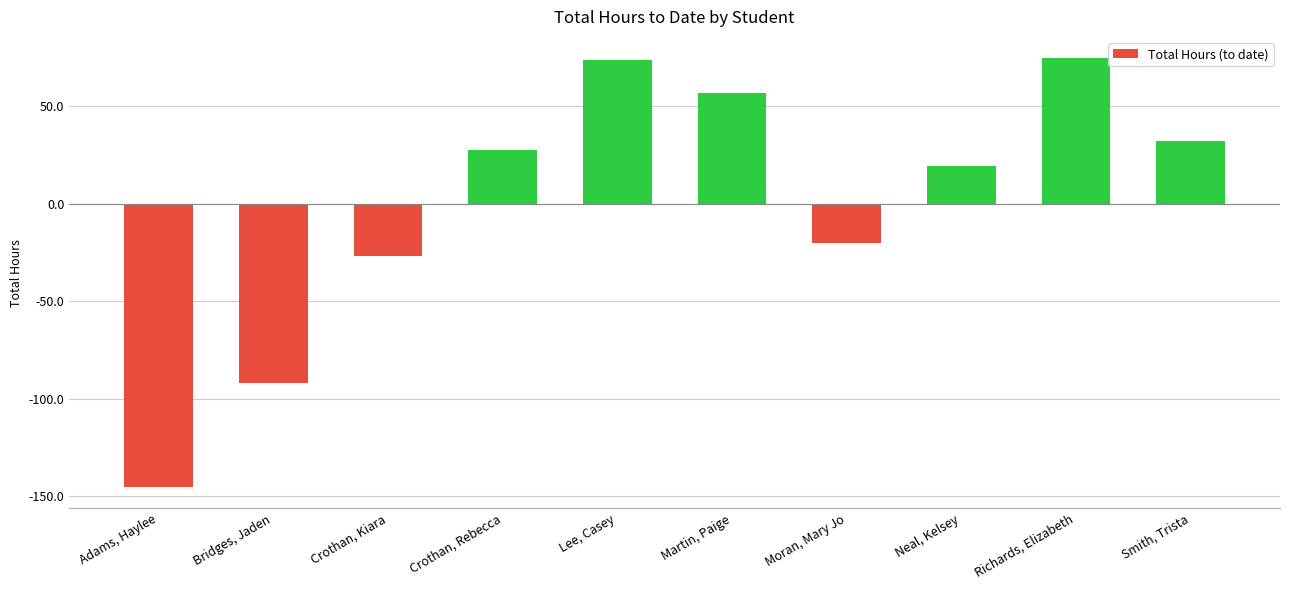

What is the change in value from Crothan, Rebecca to Smith, Trista?

+4.6